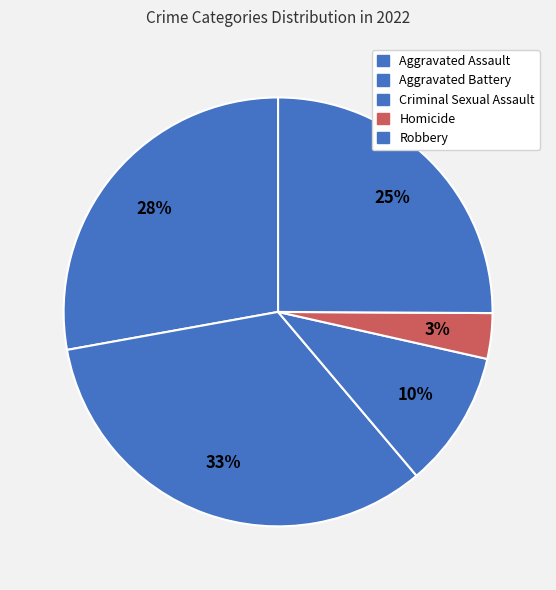

The Aggravated Battery slice represents 33% of the pie. True or false?

True